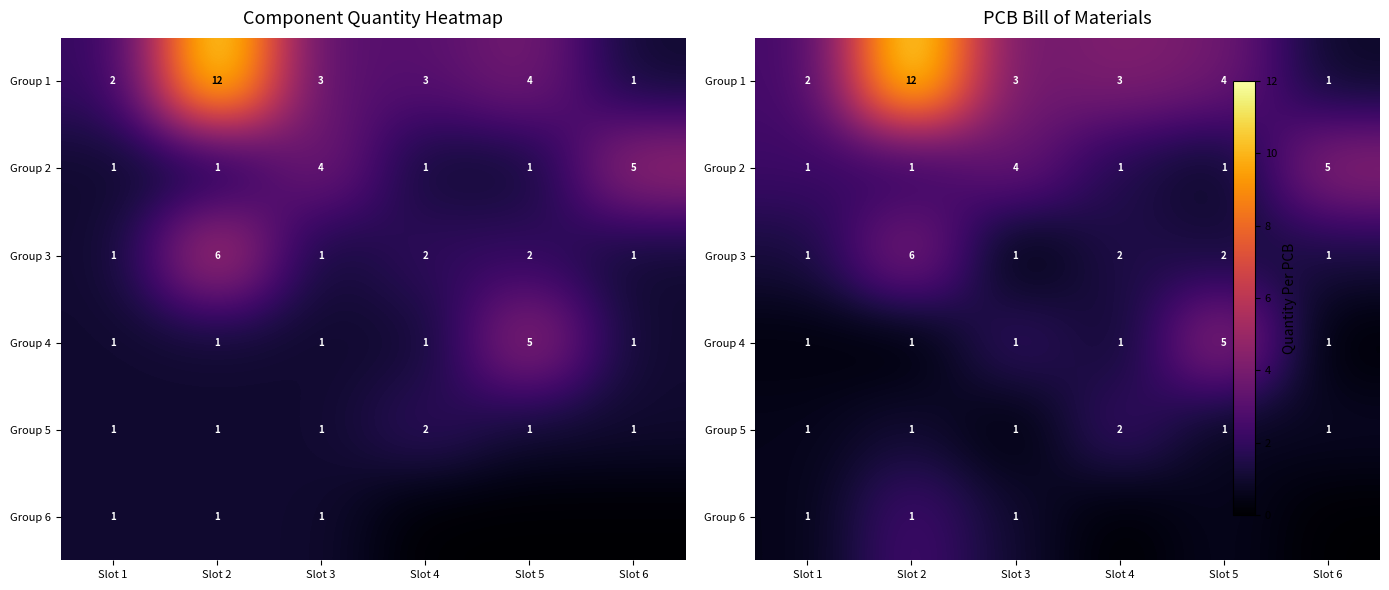

Rank the series at Slot 2 from highest to lowest value.

Group 1, Group 3, Group 6, Group 2, Group 5, Group 4